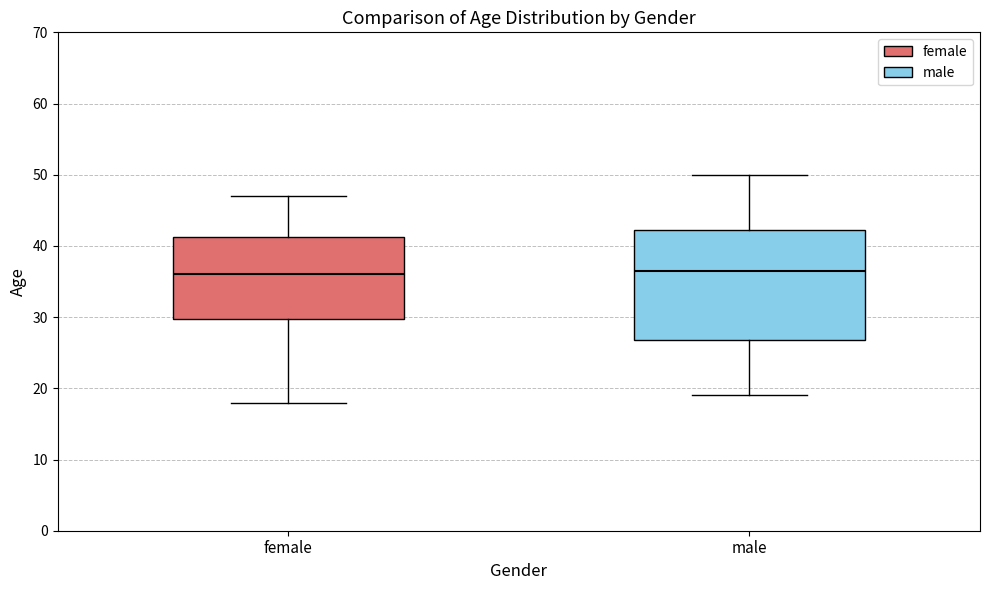

Comparing the boxes themselves (not the whiskers), which one is the tallest?

male